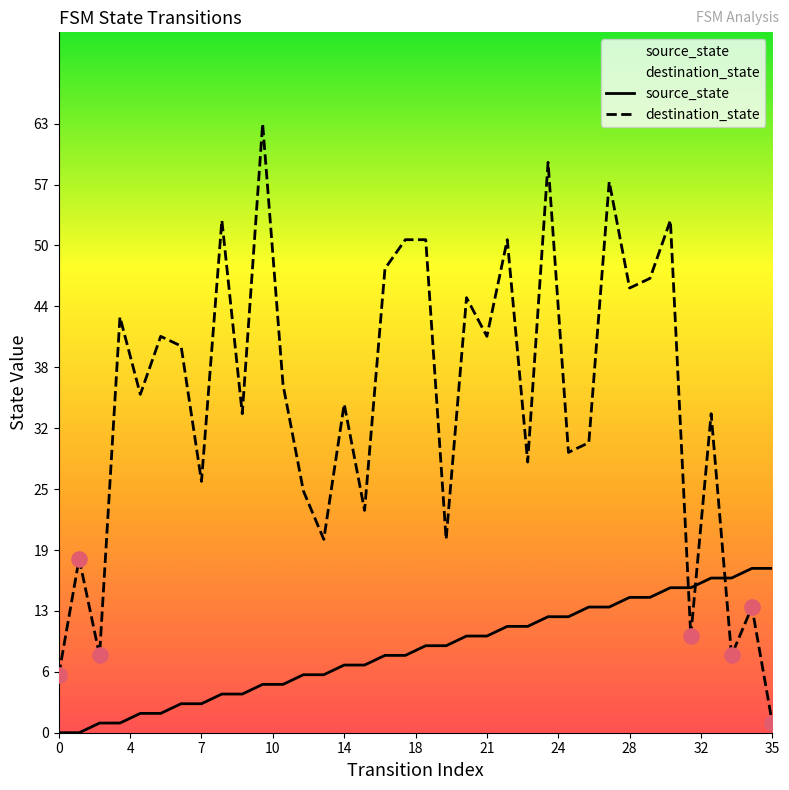

At how many categories does at least one series exceed 43?

12